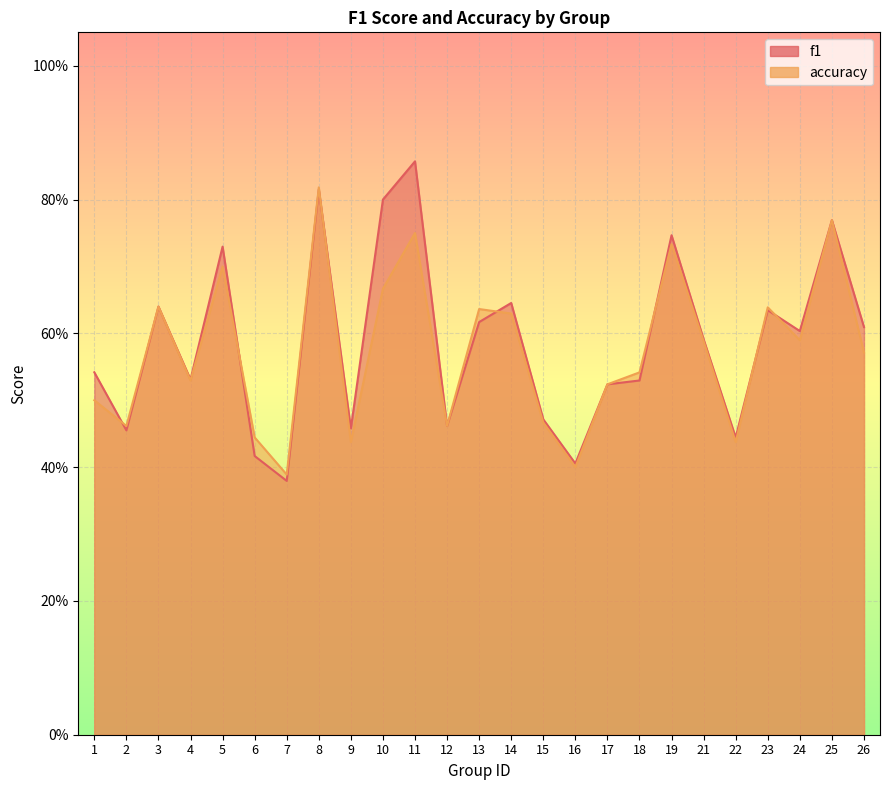

Which series changed the most between 4 and 7?

f1